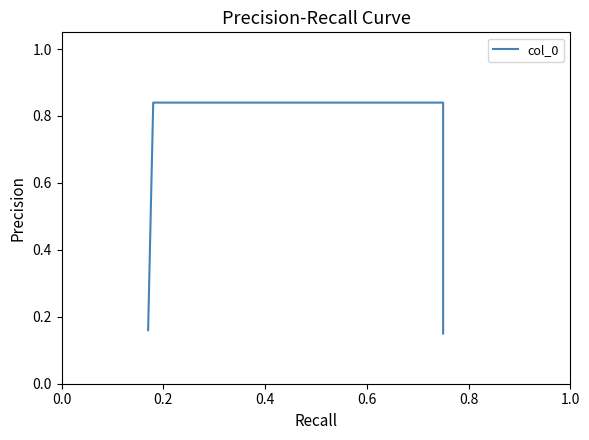

Which category has the highest value across all series?

0.2